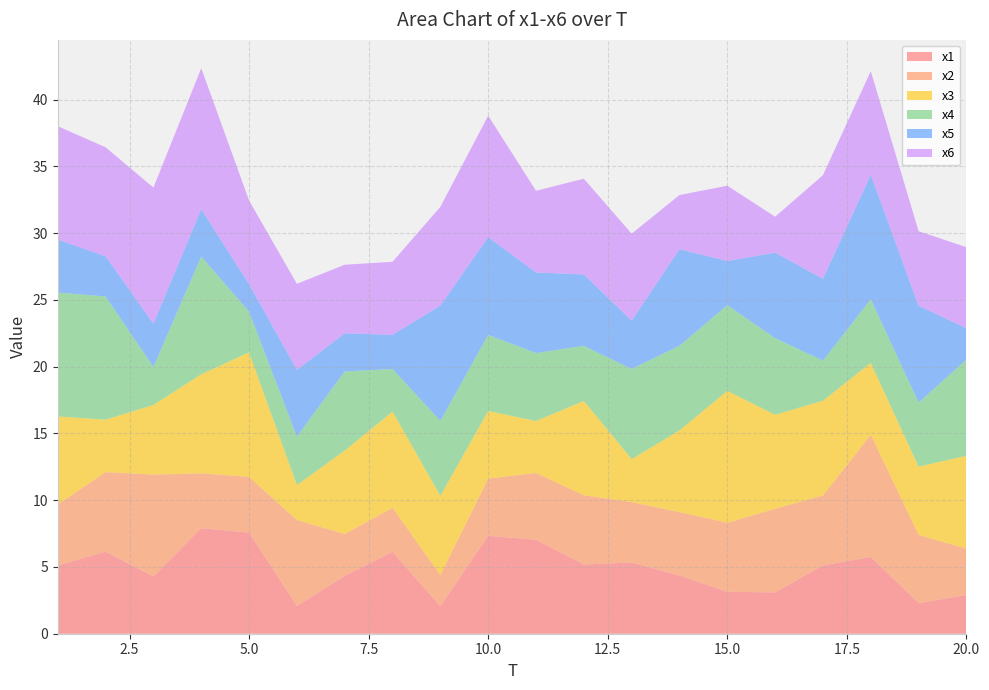

Reading left to right, extract all data points from this chart.

x1: 1=5.1	2=6.2	3=4.3	4=7.9	5=7.6	6=2.1	7=4.3	8=6.1	9=2.1	10=7.3	11=7.0	12=5.2	13=5.3	14=4.4	15=3.1	16=3.1	17=5.1	18=5.8	19=2.3	20=2.9
x2: 1=4.6	2=6.0	3=7.6	4=4.1	5=4.2	6=6.4	7=3.1	8=3.3	9=2.3	10=4.3	11=5.0	12=5.2	13=4.5	14=4.7	15=5.2	16=6.3	17=5.2	18=9.2	19=5.1	20=3.5
x3: 1=6.6	2=3.9	3=5.2	4=7.4	5=9.3	6=2.6	7=6.2	8=7.2	9=5.9	10=5.1	11=3.9	12=7.1	13=3.2	14=6.1	15=9.9	16=7.0	17=7.1	18=5.4	19=5.1	20=6.9
x4: 1=9.3	2=9.2	3=2.8	4=8.8	5=3.0	6=3.6	7=5.9	8=3.2	9=5.6	10=5.7	11=5.1	12=4.1	13=6.8	14=6.3	15=6.4	16=5.7	17=3.0	18=4.8	19=4.8	20=7.2
x5: 1=4.0	2=3.0	3=3.2	4=3.5	5=2.1	6=5.0	7=2.9	8=2.6	9=8.6	10=7.3	11=6.0	12=5.3	13=3.6	14=7.2	15=3.3	16=6.4	17=6.1	18=9.3	19=7.3	20=2.3
x6: 1=8.5	2=8.2	3=10.2	4=10.6	5=6.3	6=6.4	7=5.1	8=5.5	9=7.4	10=9.1	11=6.1	12=7.2	13=6.5	14=4.1	15=5.6	16=2.7	17=7.8	18=7.8	19=5.6	20=6.1